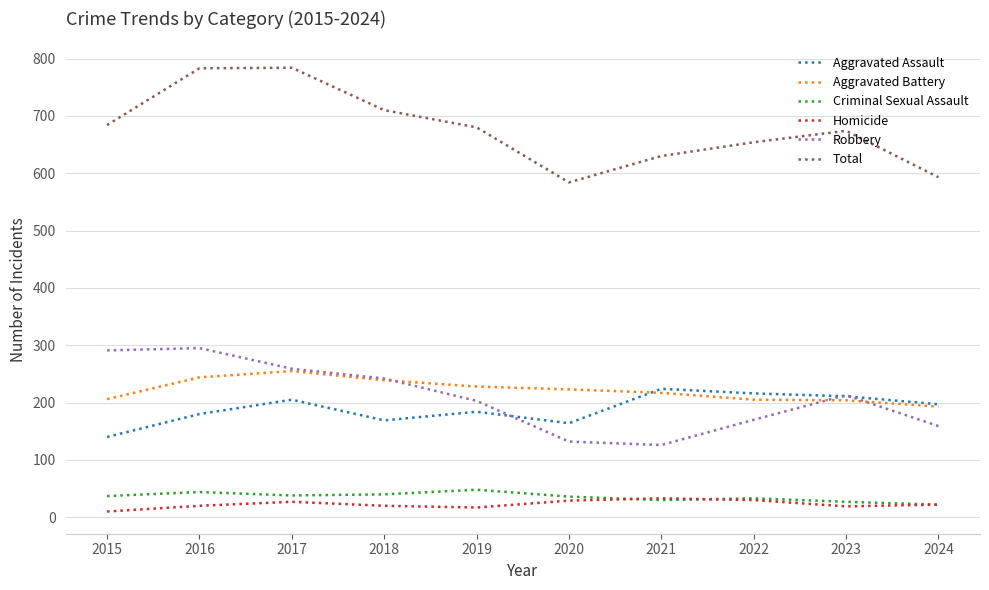

In Homicide, how many points are higher than both neighbors (excluding endpoints)?

2